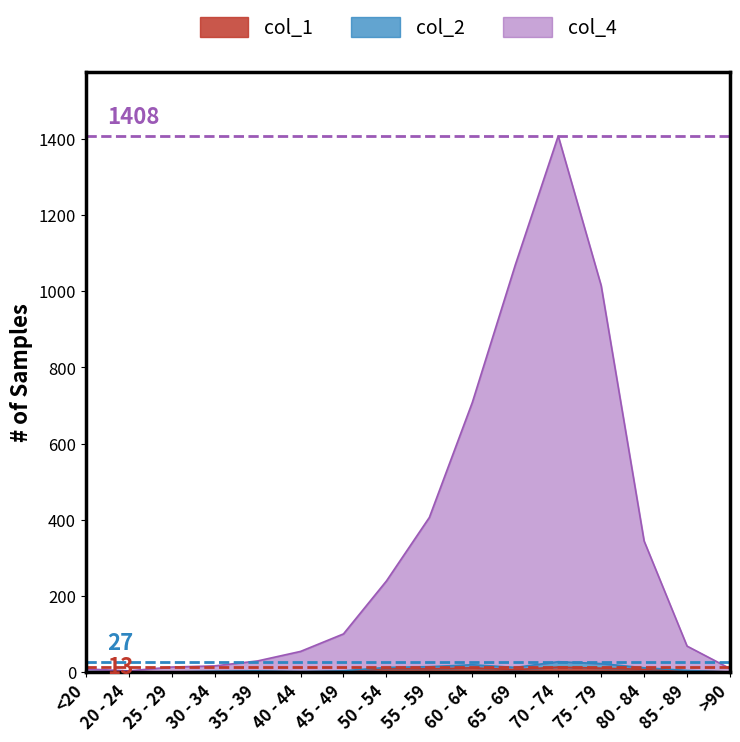

What is the label of the 7th point from the left?

45 - 49